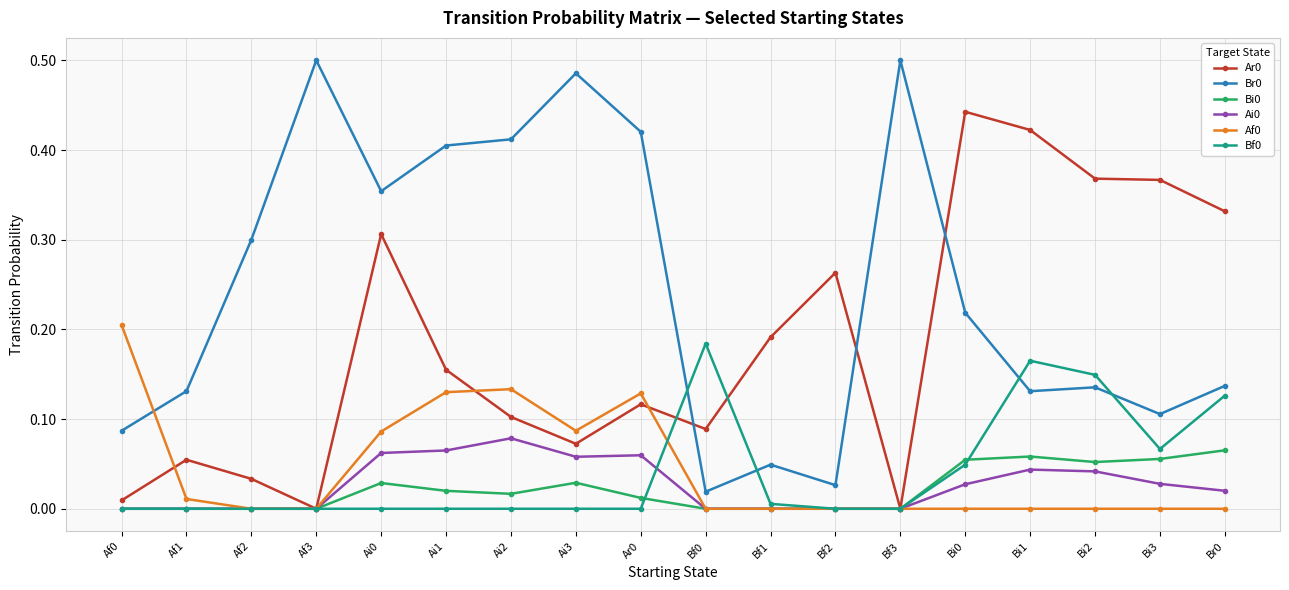

The Bf0 series shows 0.2 at Bi1. True or false?

True